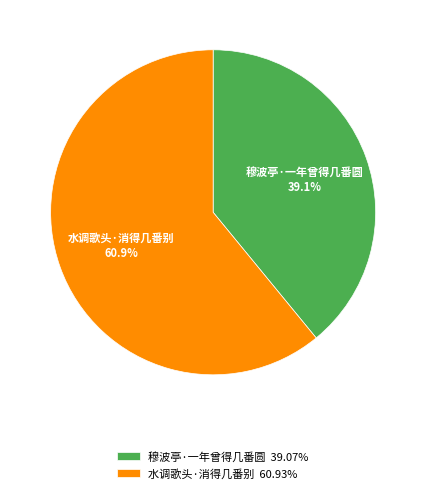

Which has a higher value, 穆波亭·一年曾得几番圆 or 水调歌头·消得几番别?

水调歌头·消得几番别